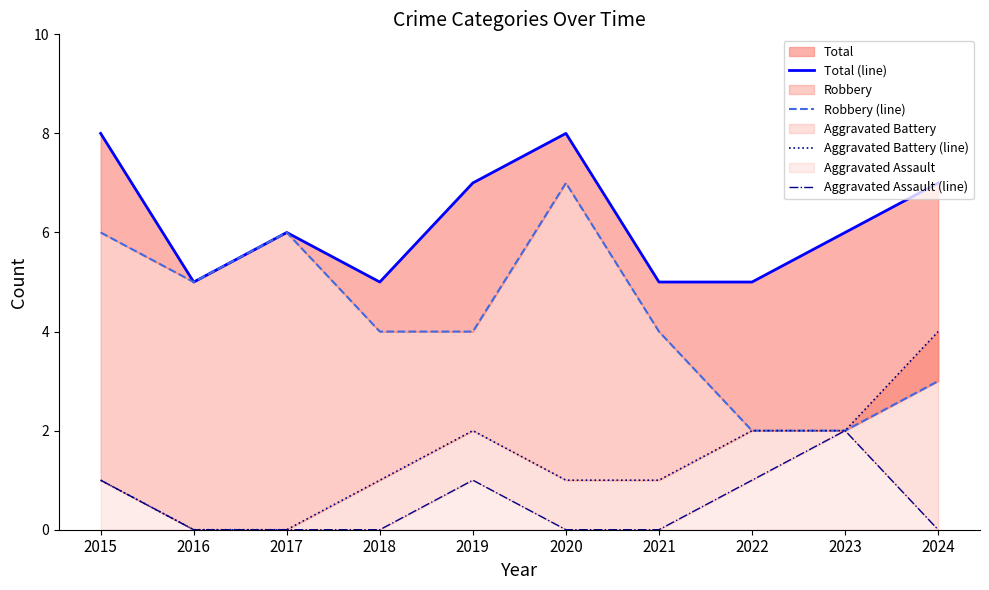

At which category is the sum across all series the highest?

2015